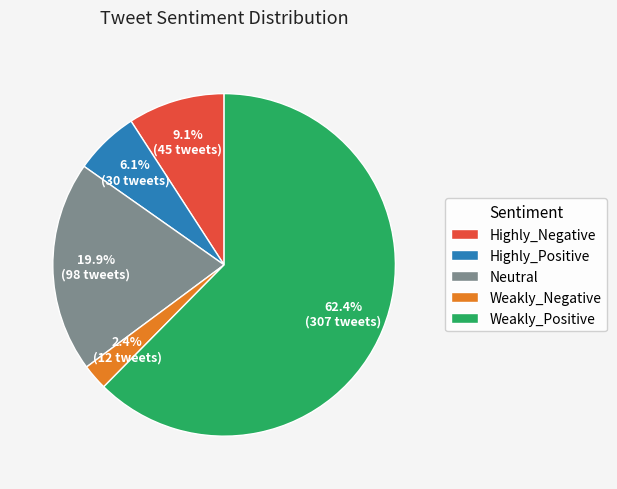

How many slices are in this pie chart?

5